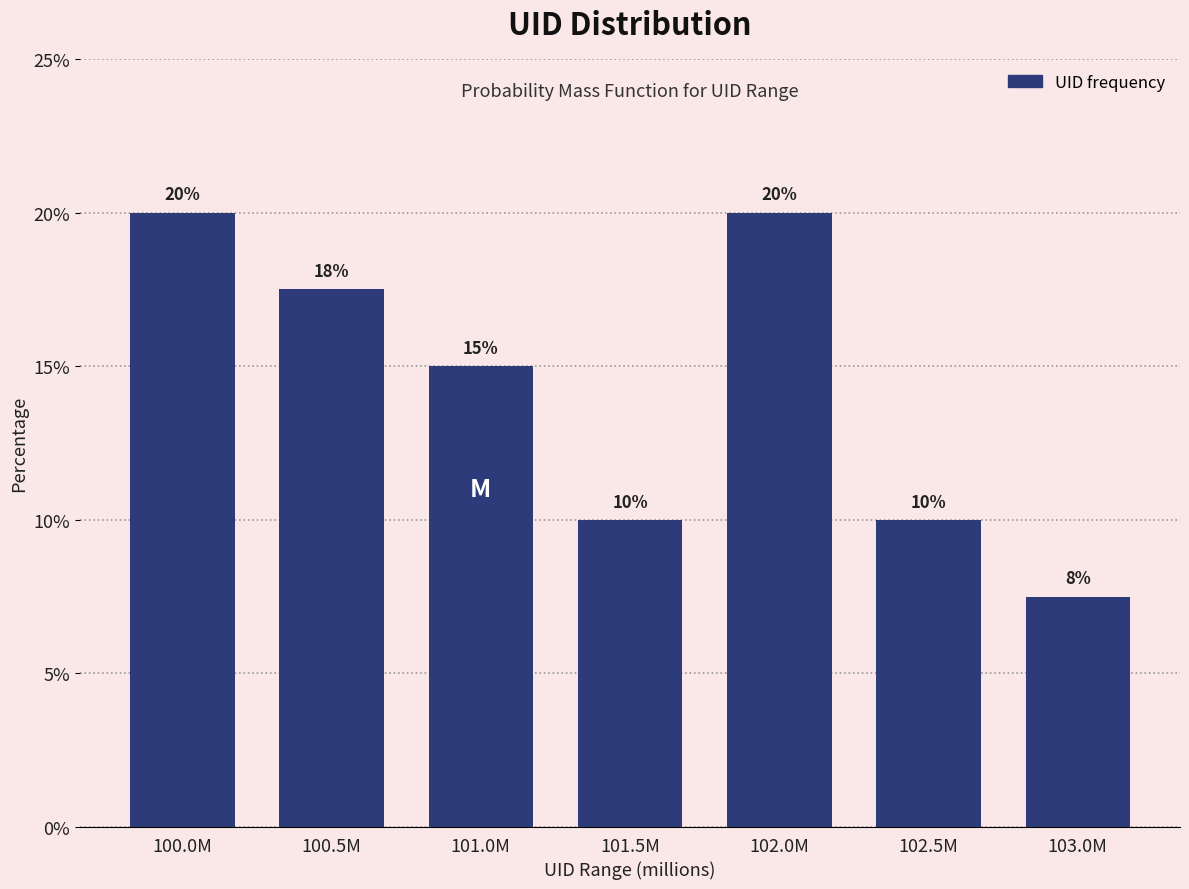

Is it true that the value at 101.5M is 10.0?

True